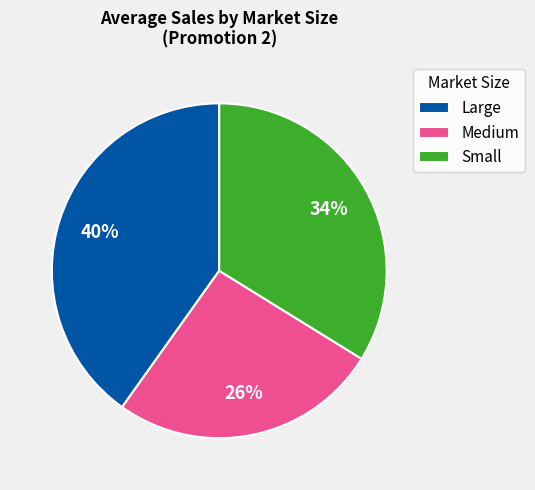

Rank the categories by value from lowest to highest.

Medium, Small, Large